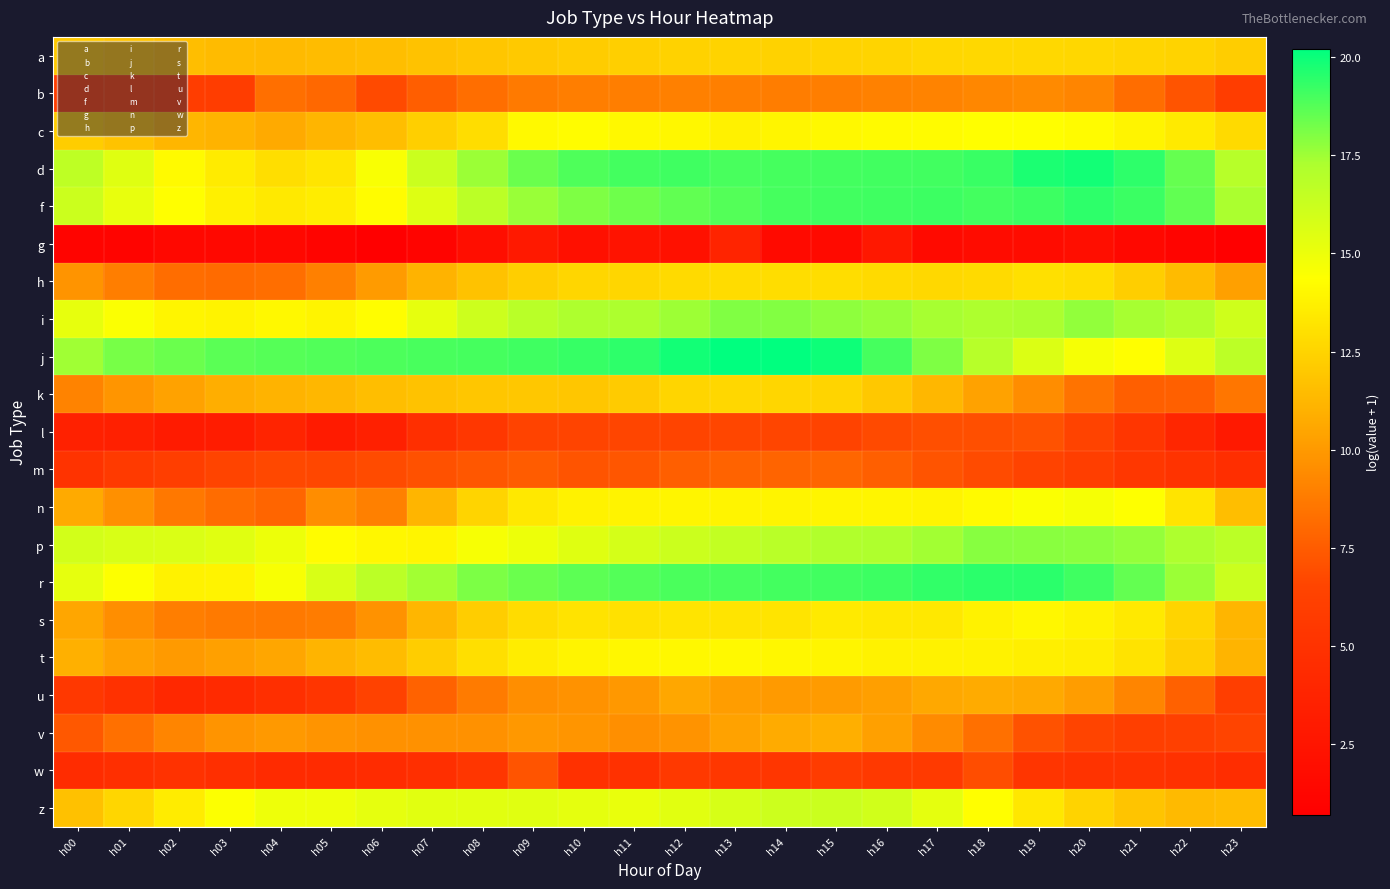

Which label corresponds to the smallest value in the chart?

h06